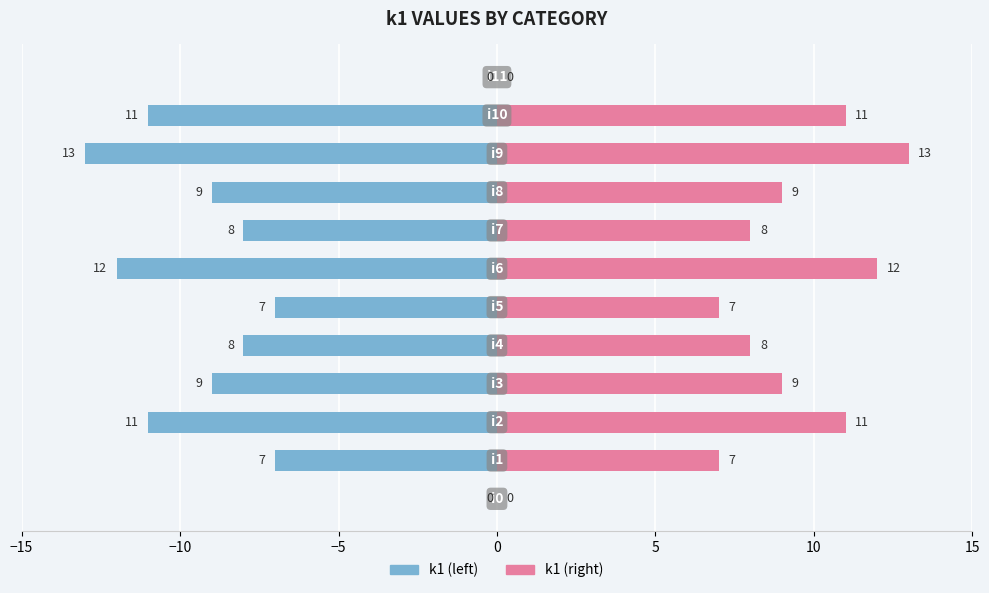

The value of k1 (right) at 5 is 5. True or false?

False